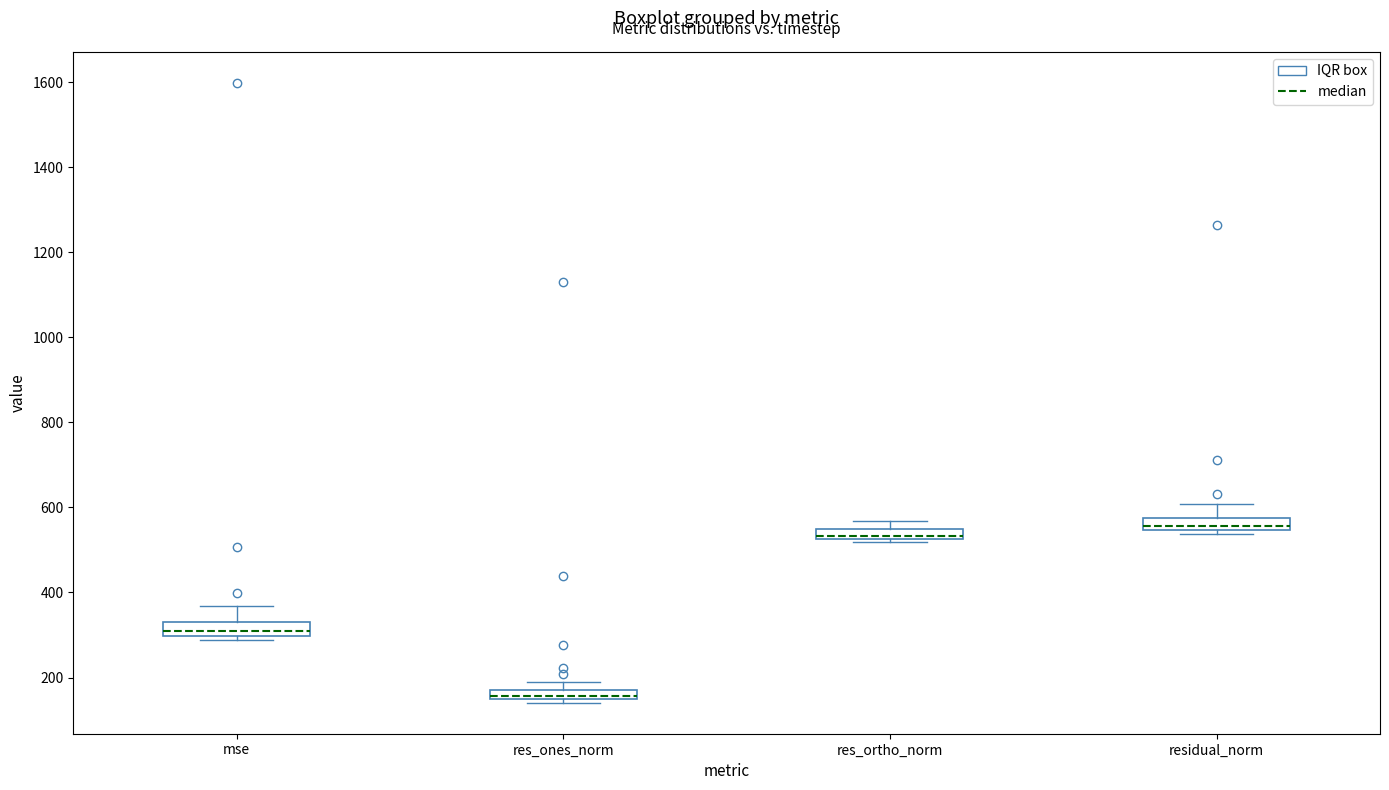

Where does the median line of the box for residual_norm sit on the y-axis? The values are not printed on the chart, so give them approximately, as read against the axis.

560